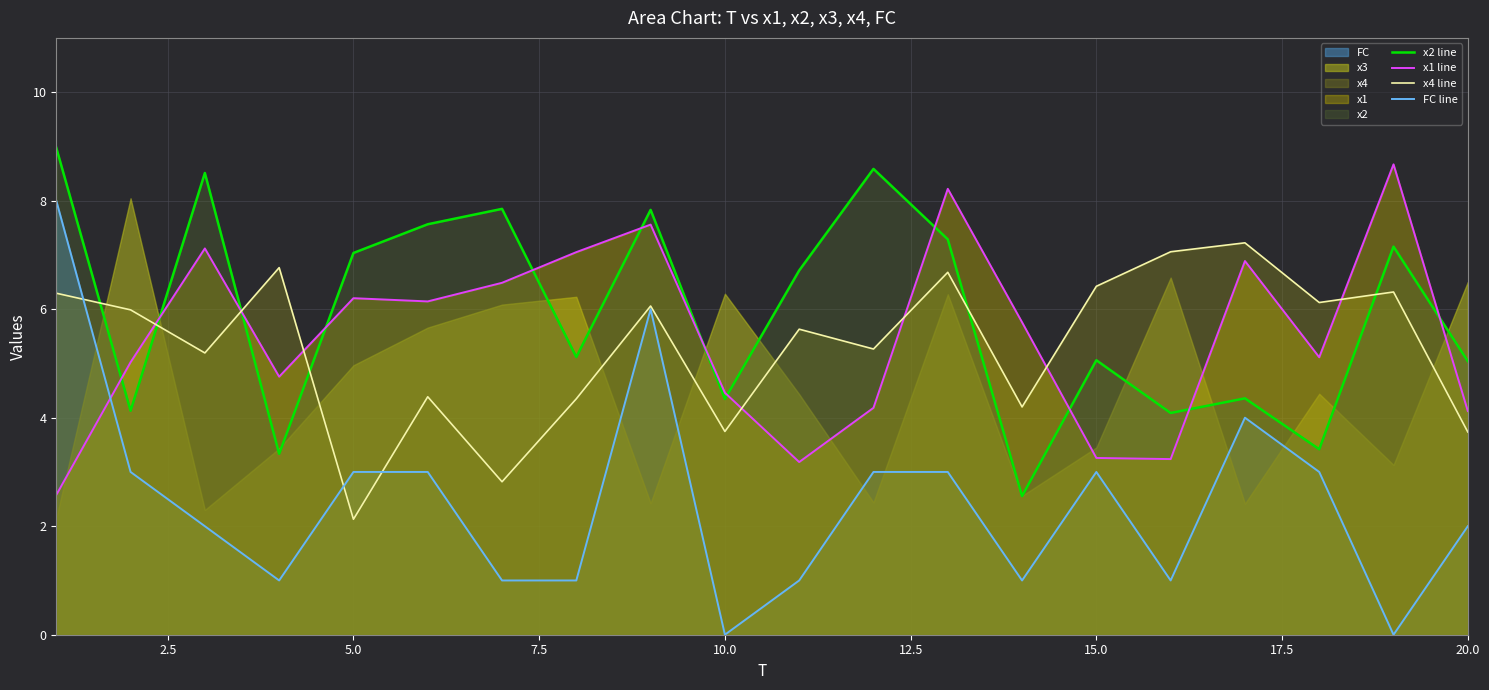

Is it true that x1 line equals 1.8 at 15.0?

False